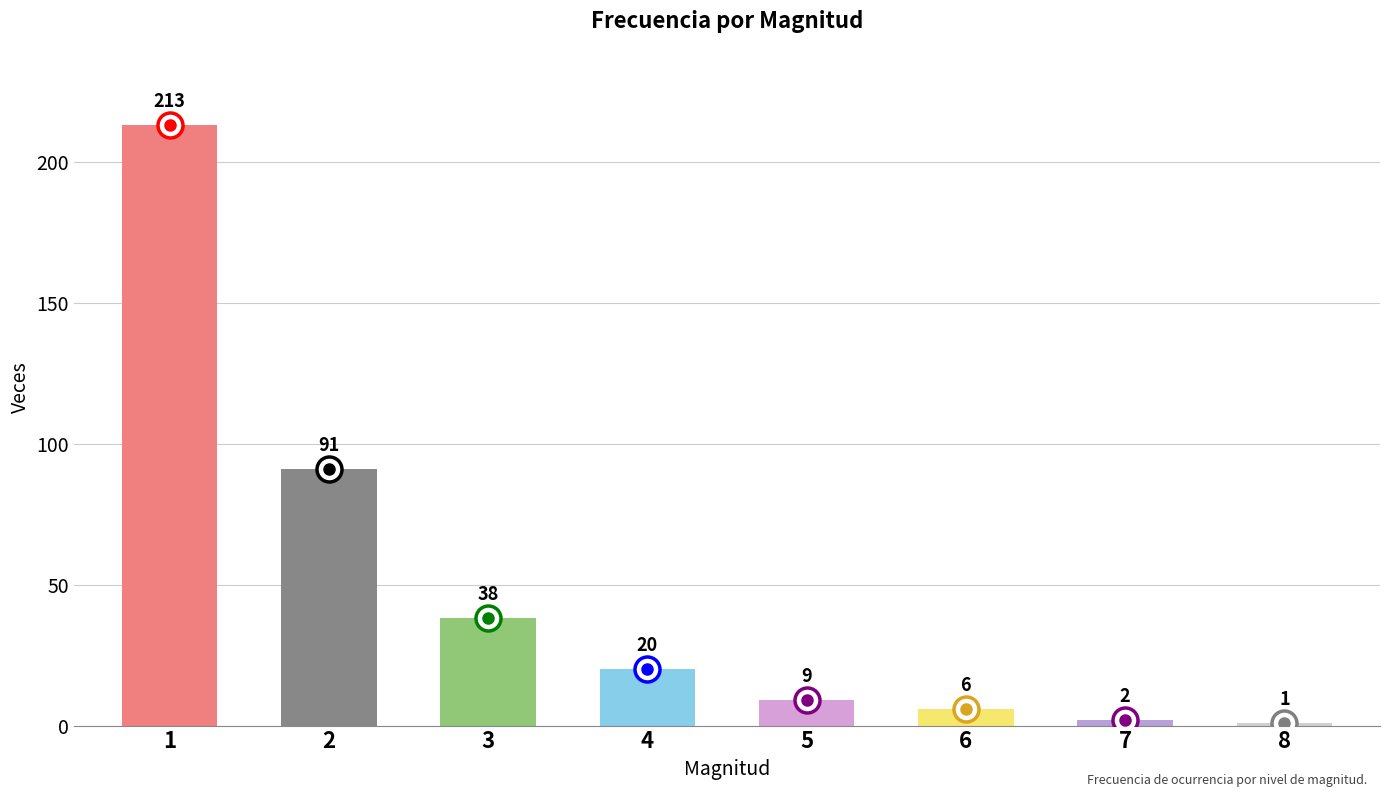

Reading right to left, list all the values displayed in this chart.

8=1	7=2	6=6	5=9	4=20	3=38	2=91	1=213